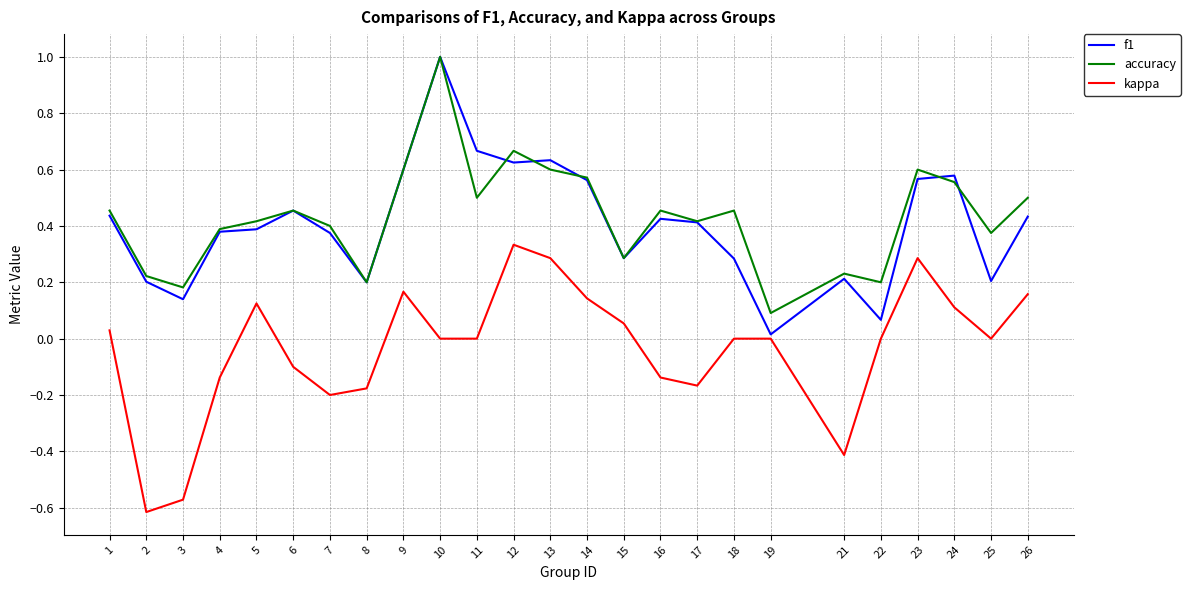

What is the sum of the kappa values at 15 and 21?

-0.4